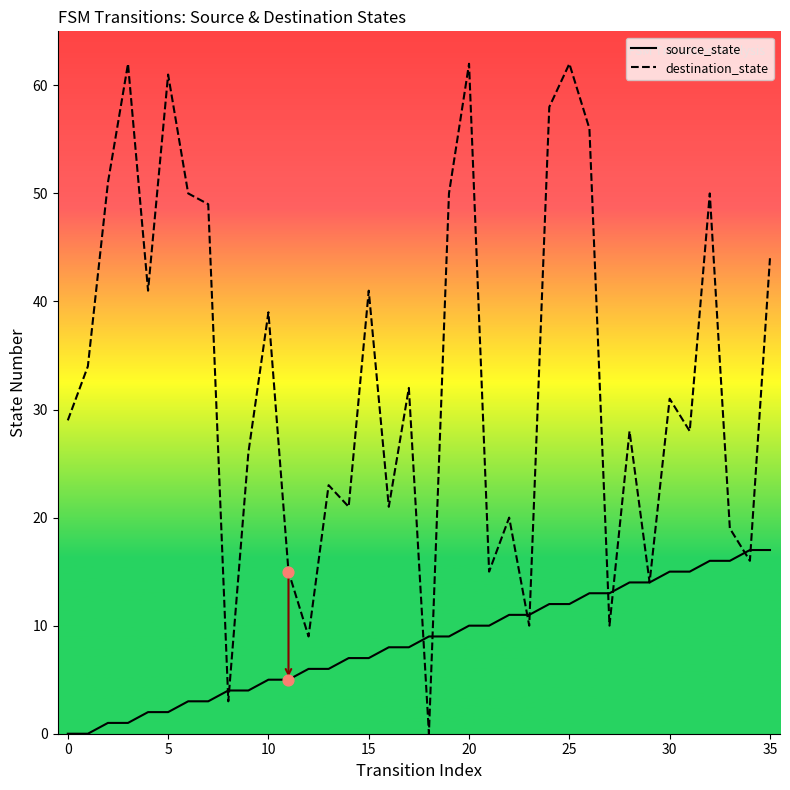

At how many categories does at least one series exceed 58?

4